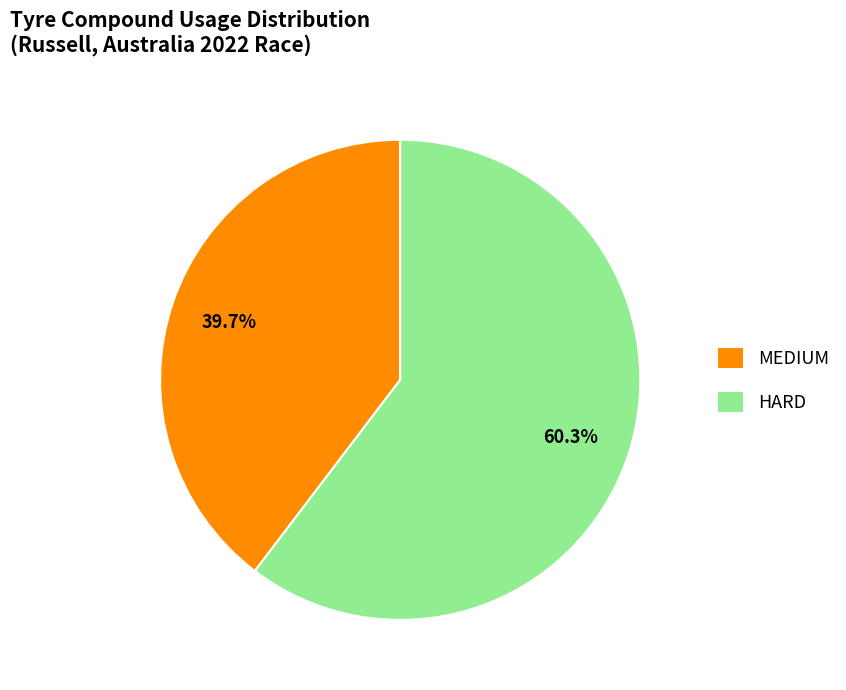

What portion of the pie excludes HARD?

39.7%